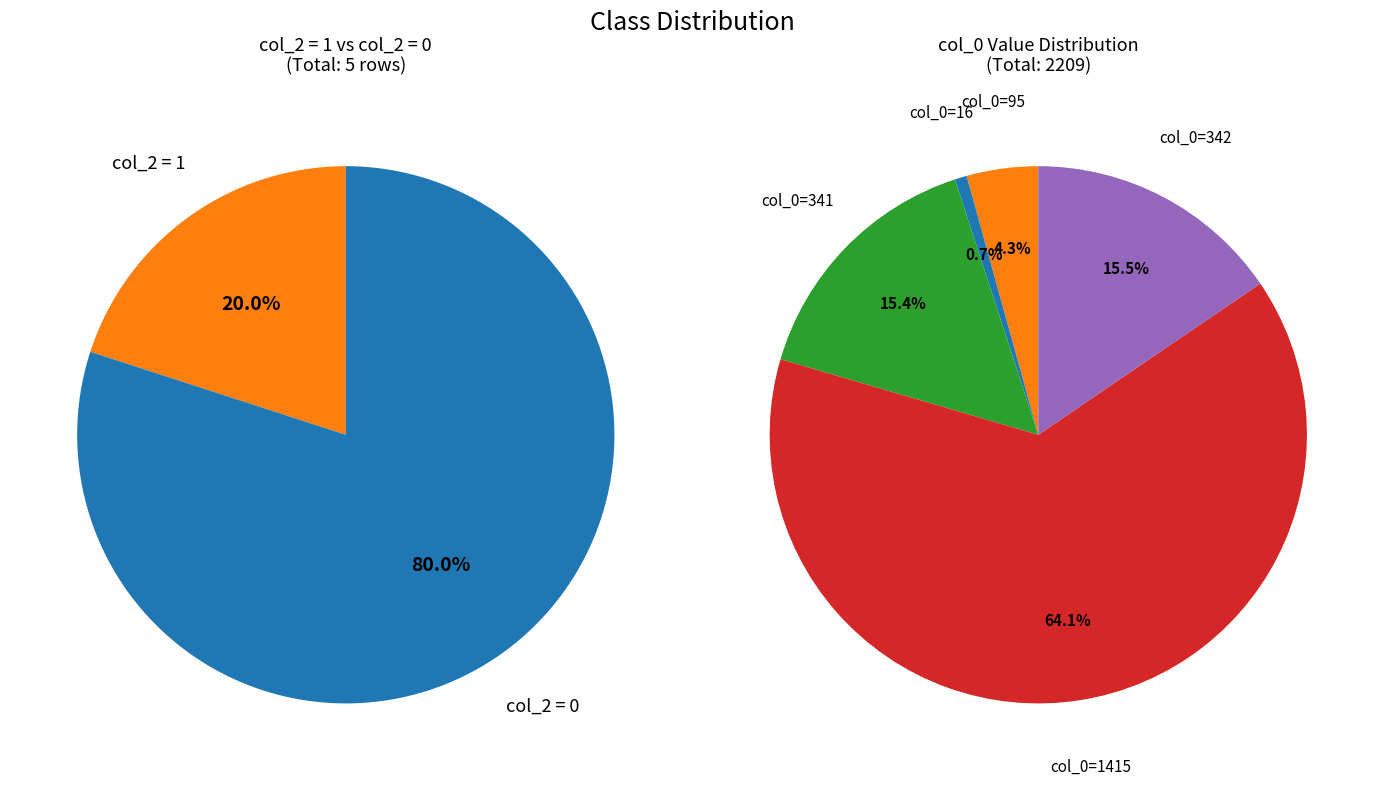

Is there a majority slice in this chart?

Yes